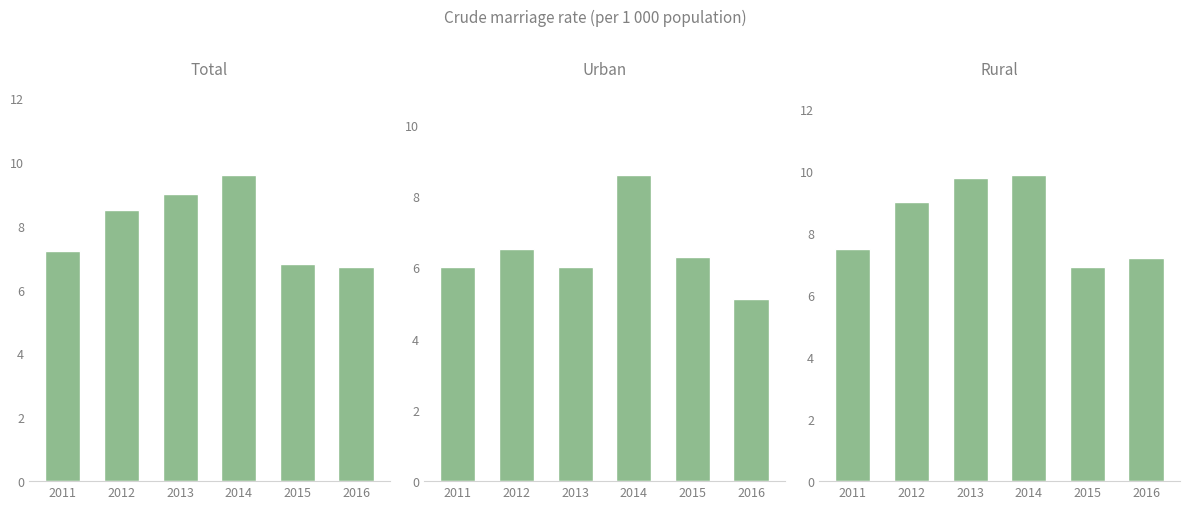

Where is Rural nearest to the value 8?

2011